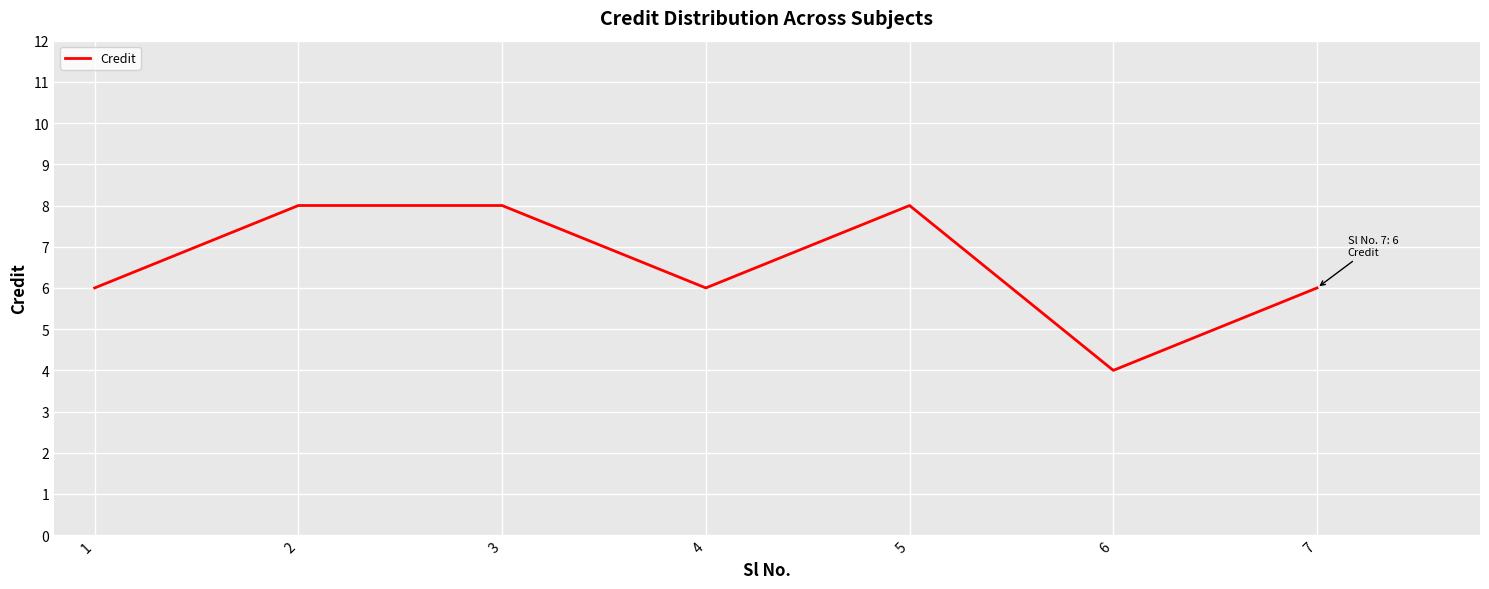

Reading left to right, what are all the values shown in this chart?

6	8	8	6	8	4	6